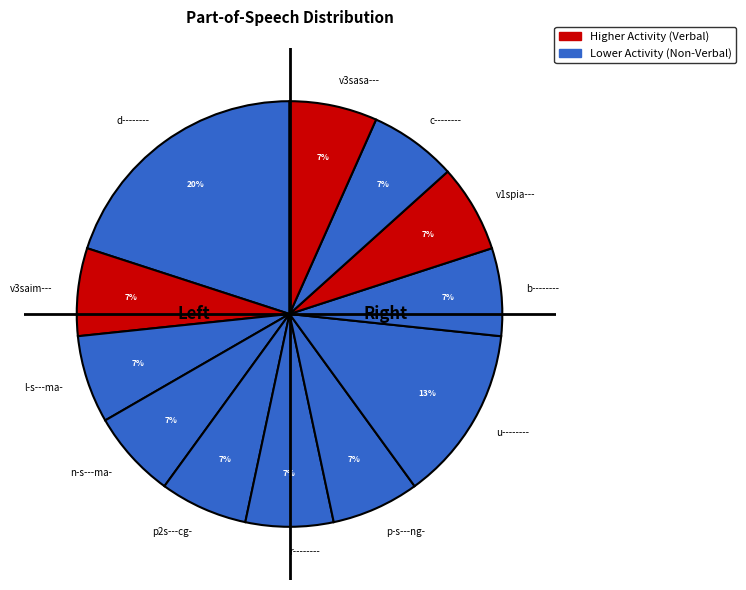

To the nearest percent, what is the difference between the largest and smallest slice percentages?

13%